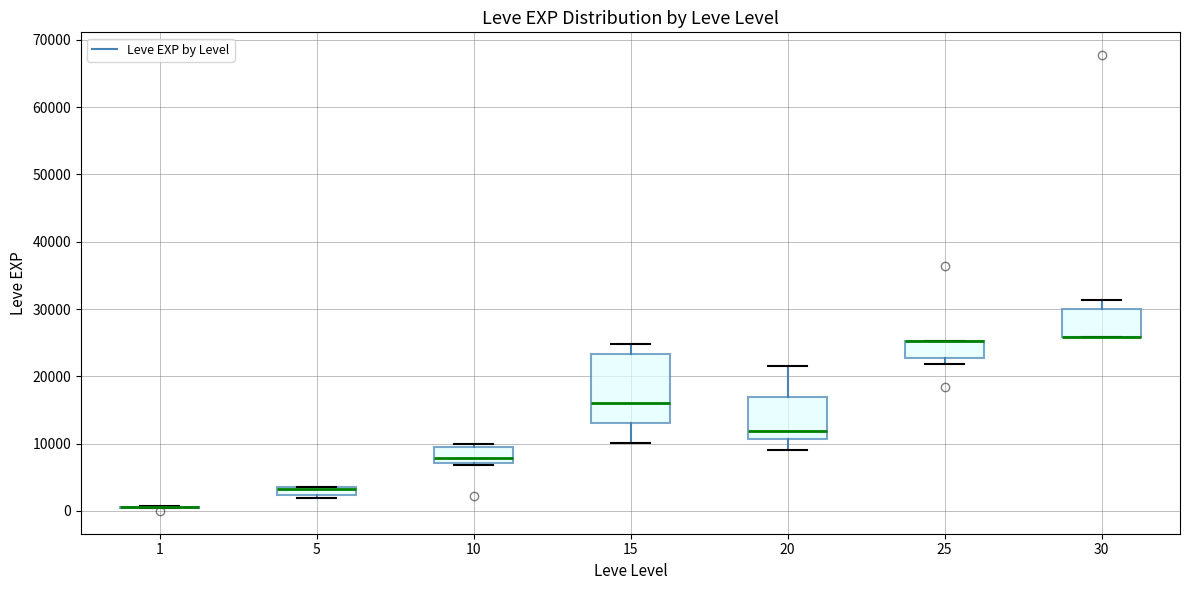

Where does the upper whisker of the box at x = 30 end on the y-axis? The values are not printed on the chart, so give them approximately, as read against the axis.

31000